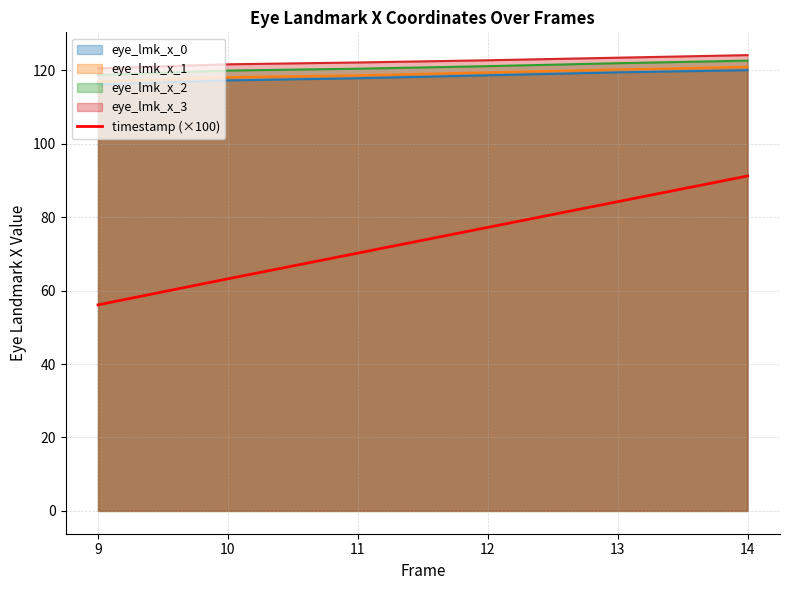

The timestamp (×100) series shows 77.2 at 12. True or false?

True